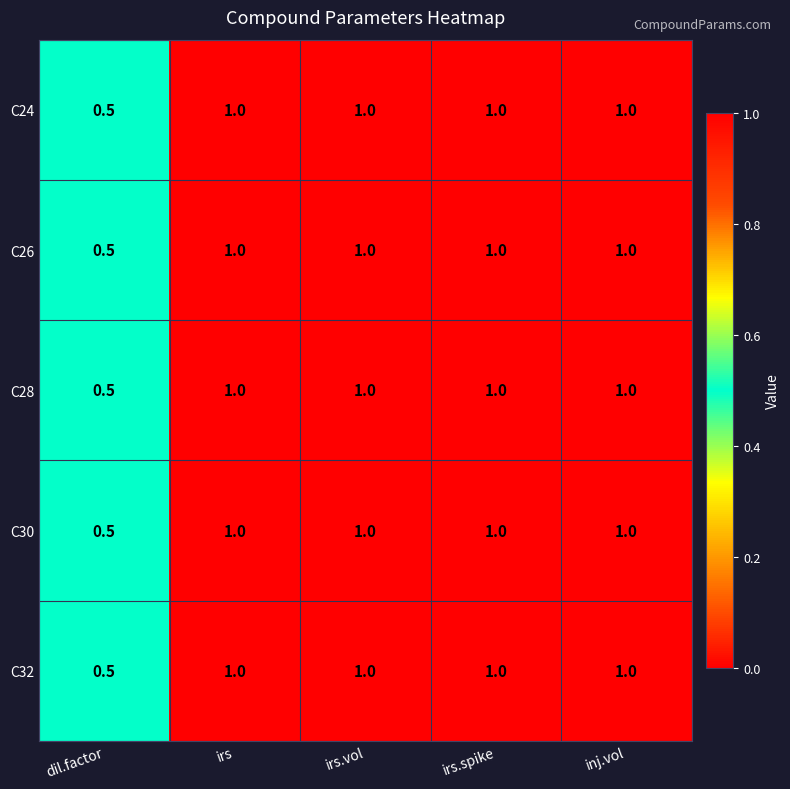

Reading left to right, extract all data points from this chart.

C24: dil.factor=0.5	irs=1.0	irs.vol=1.0	irs.spike=1.0	inj.vol=1.0
C26: dil.factor=0.5	irs=1.0	irs.vol=1.0	irs.spike=1.0	inj.vol=1.0
C28: dil.factor=0.5	irs=1.0	irs.vol=1.0	irs.spike=1.0	inj.vol=1.0
C30: dil.factor=0.5	irs=1.0	irs.vol=1.0	irs.spike=1.0	inj.vol=1.0
C32: dil.factor=0.5	irs=1.0	irs.vol=1.0	irs.spike=1.0	inj.vol=1.0